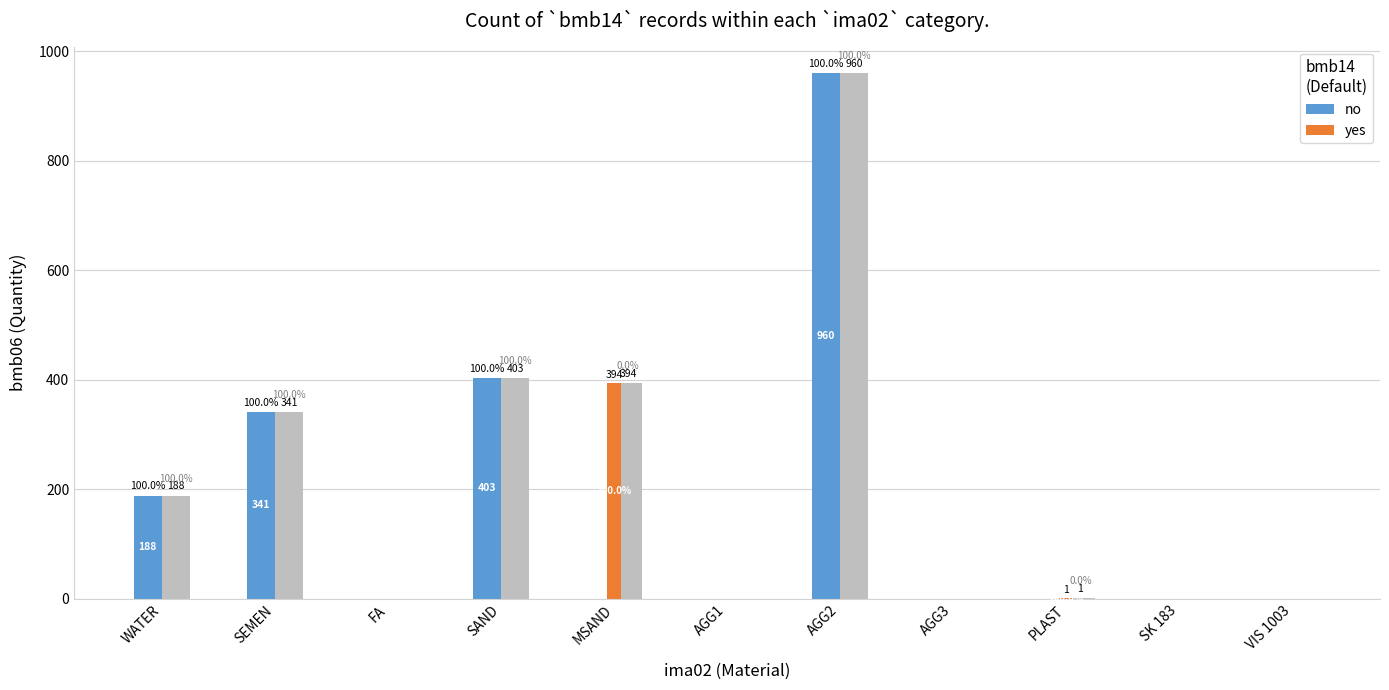

What is the difference between the no values at SK 183 and AGG2?

960